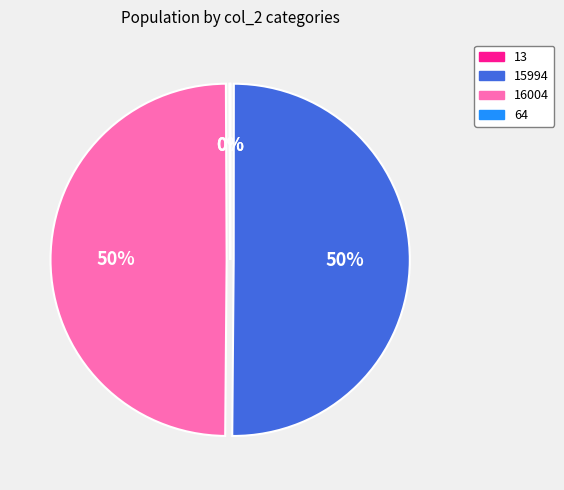

What percentage is the 16004 slice, to the nearest percent?

50%